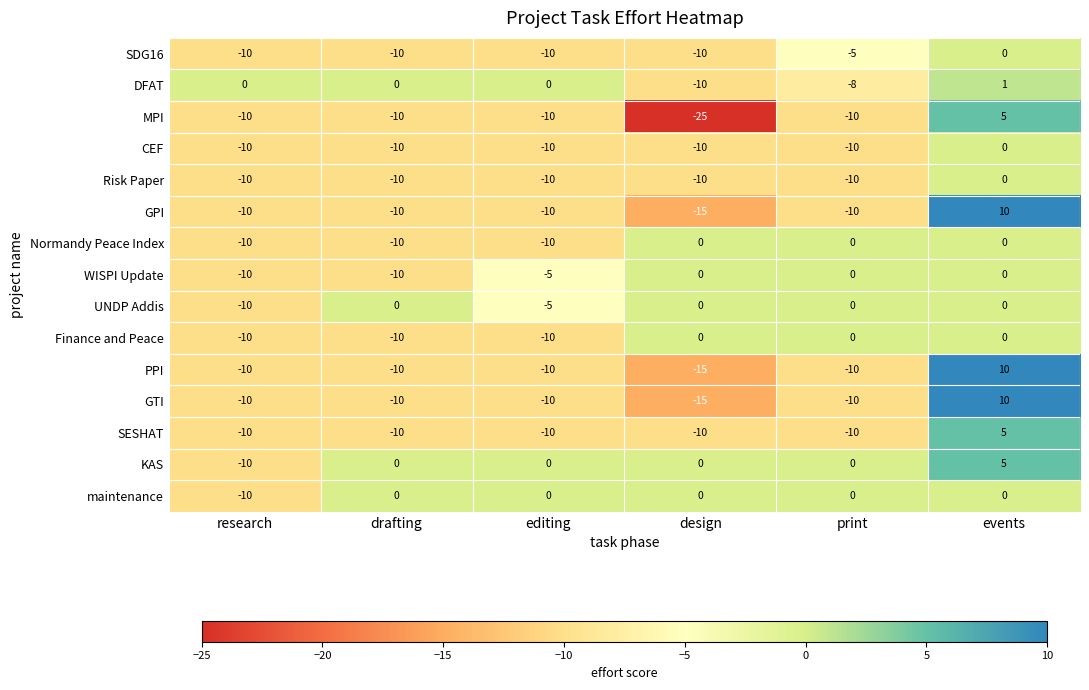

At how many categories does at least one series exceed 2?

1